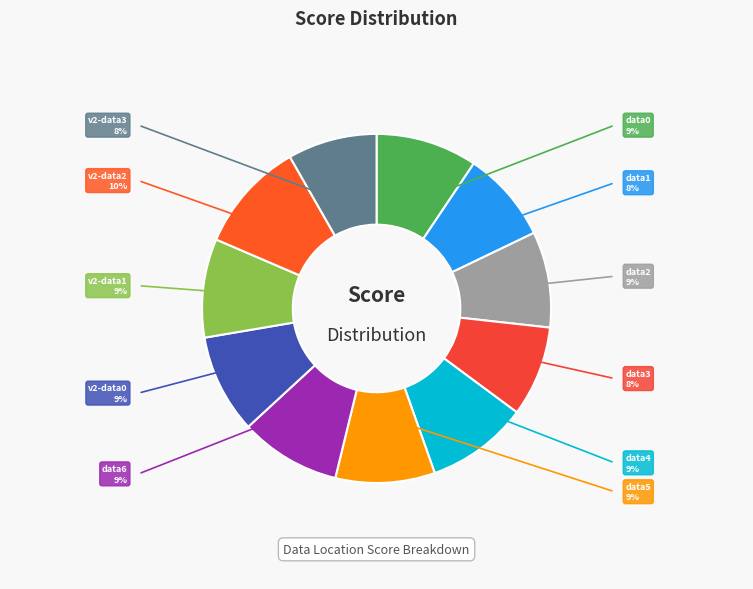

How many slices are in this pie chart?

11